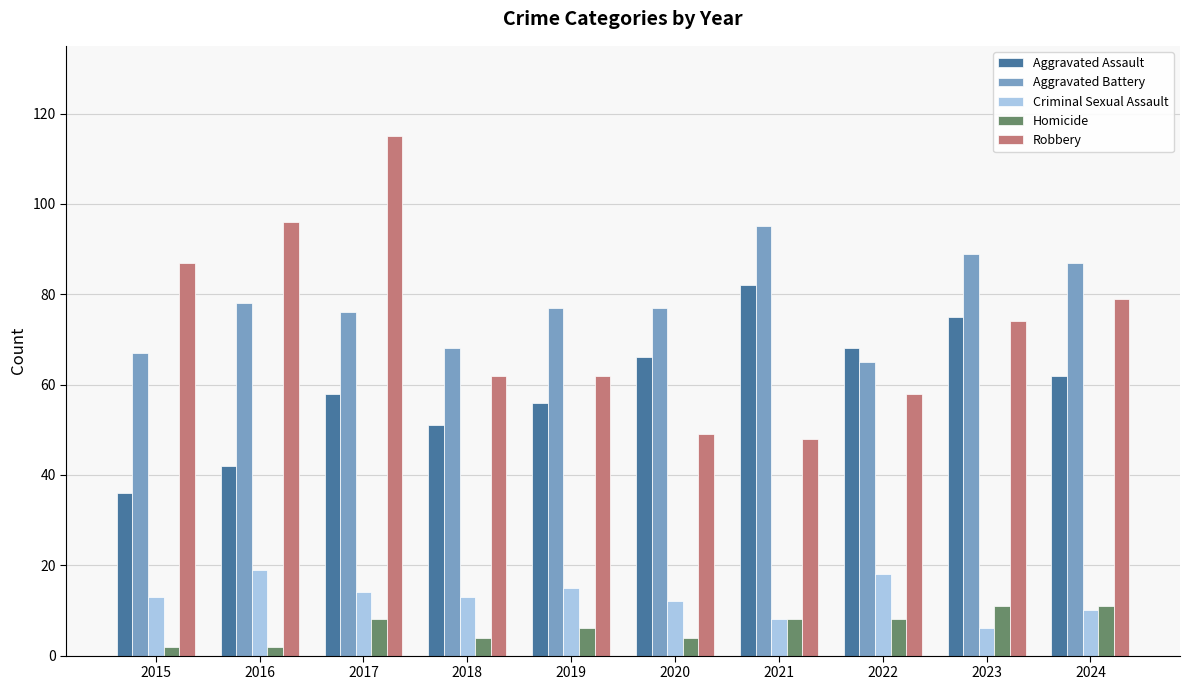

What are all the series names shown in the legend?

Aggravated Assault, Aggravated Battery, Criminal Sexual Assault, Homicide, Robbery